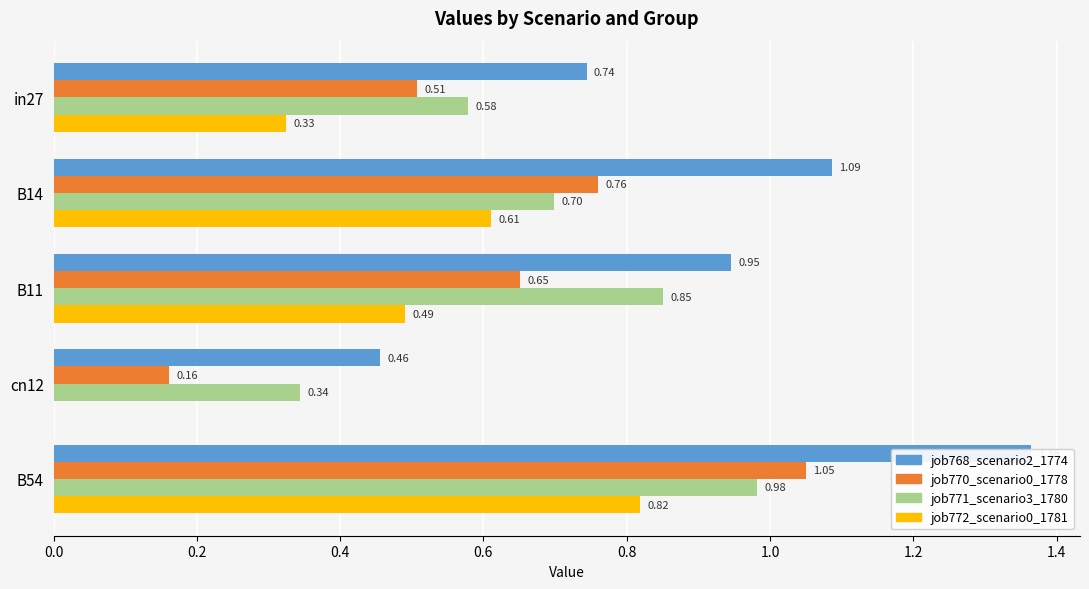

How many bars are there in total?

20